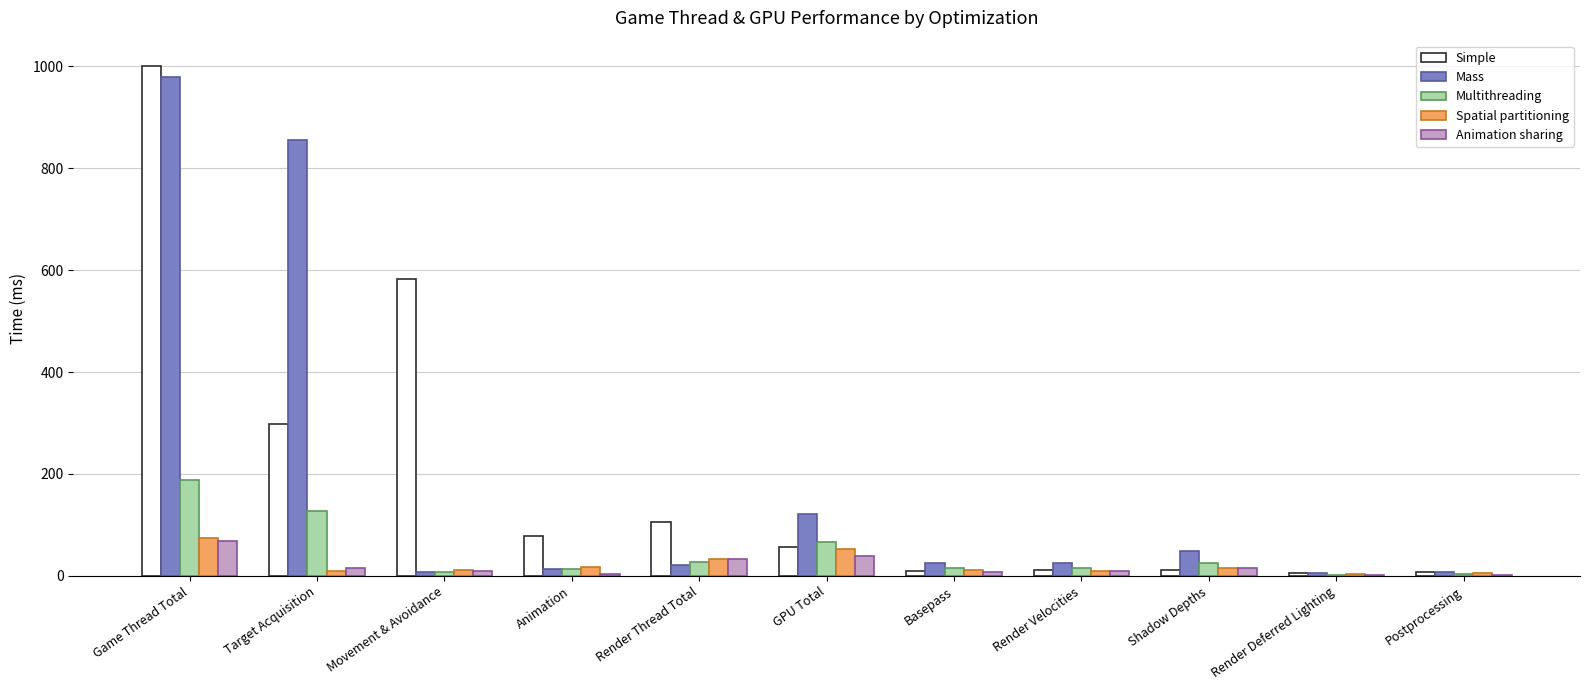

How many values in the Mass series exceed 25?

6